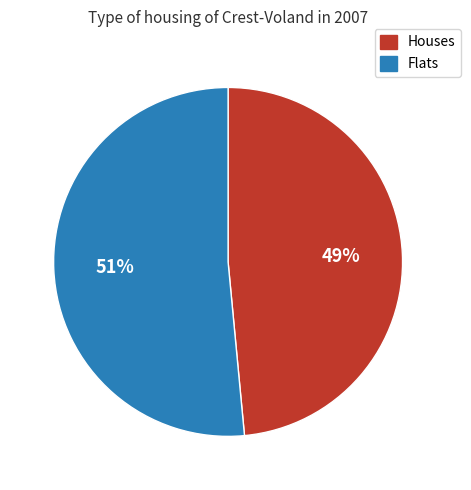

How many slices are in this pie chart?

2